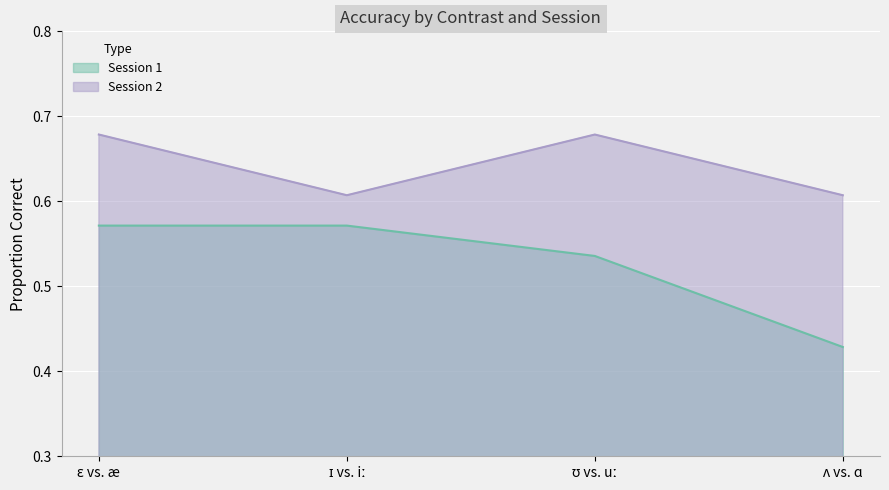

True or false: Session 1 and Session 2 cross at least once.

False